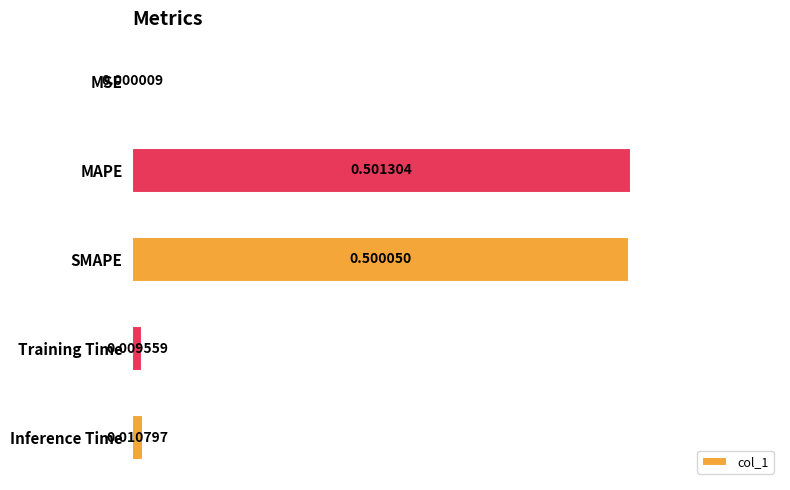

What is the sum of all values?

1.0